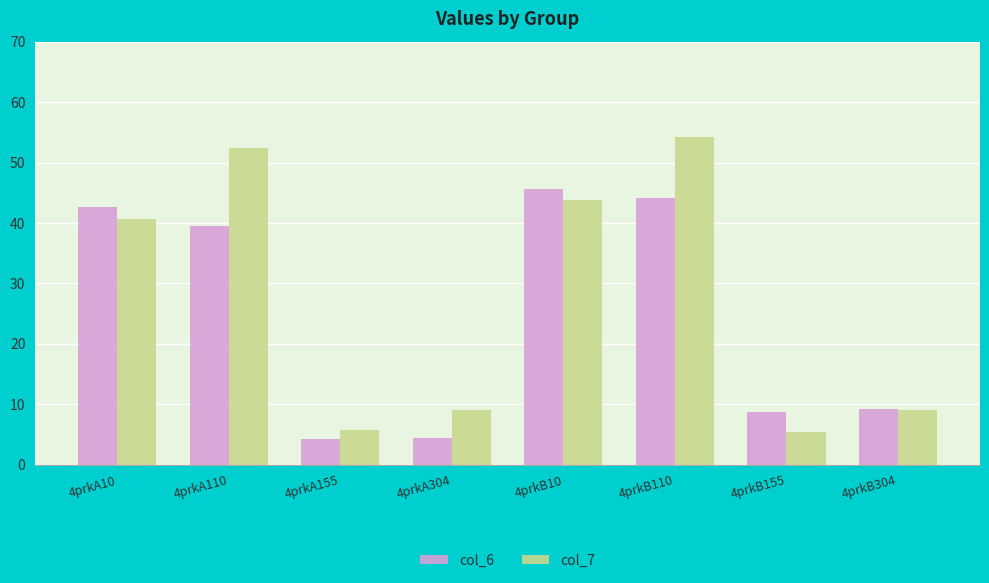

How many groups of bars are there?

8